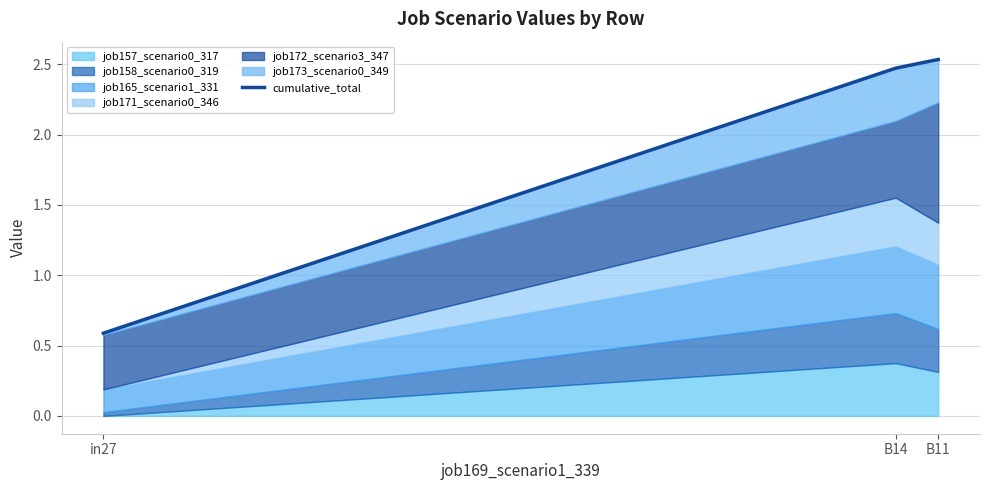

What is the ratio of the value at in27 to the value at B14?

0.2